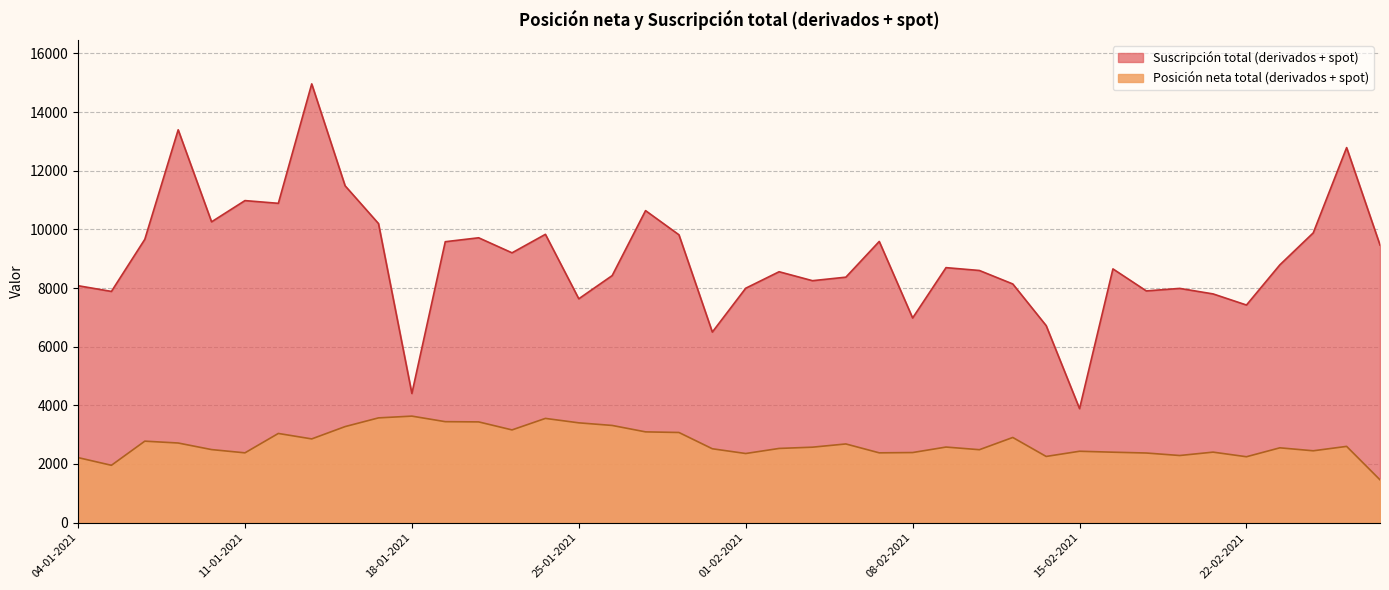

Does the chart have visible grid lines?

Yes